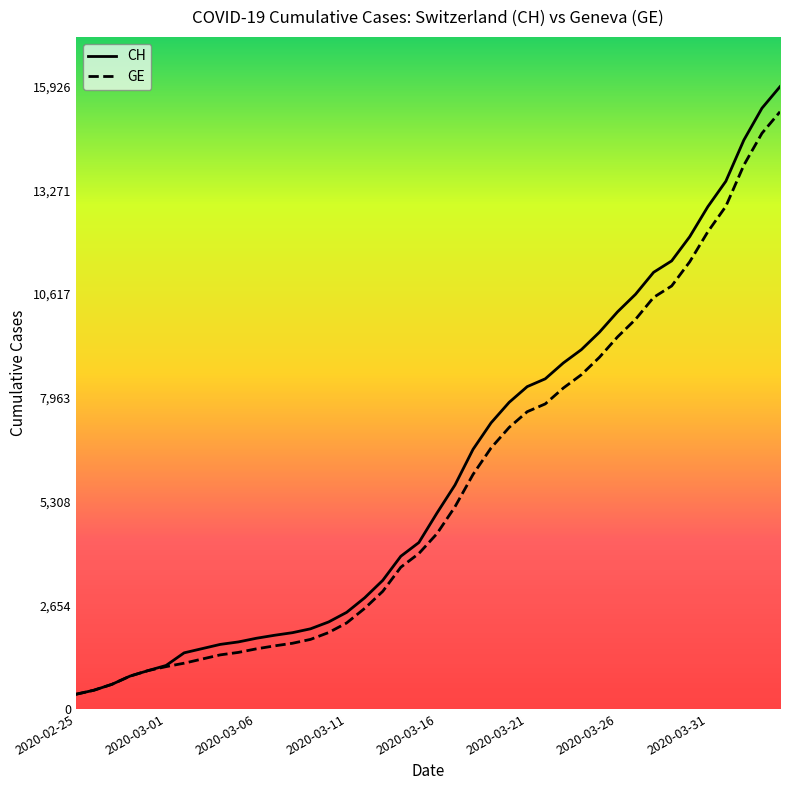

What is the sum of all GE values?

225656